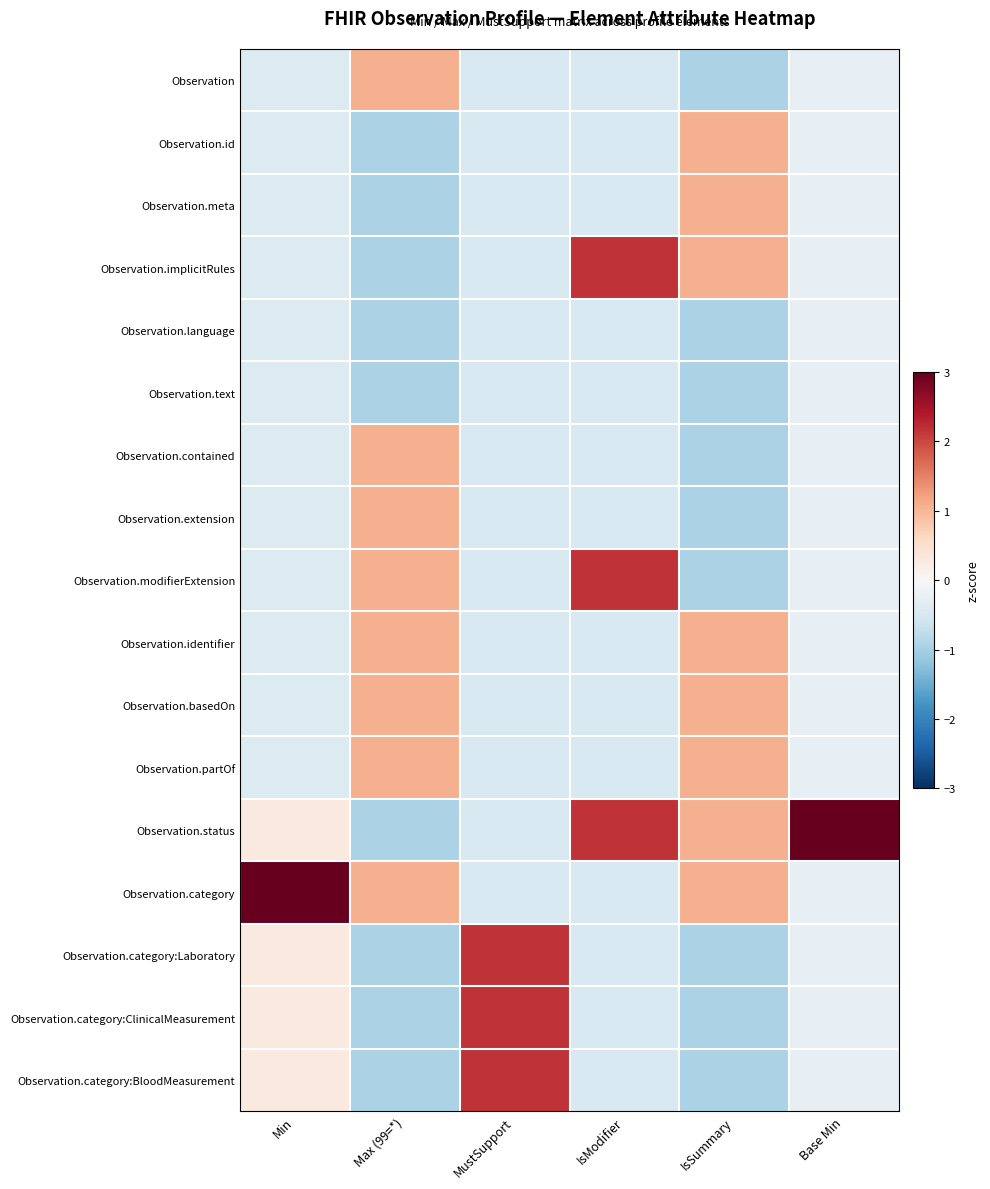

Reading left to right, list all the values displayed in this chart.

Observation: Min=-0.4	Max (99=*)=1.1	MustSupport=-0.5	IsModifier=-0.5	IsSummary=-0.9	Base Min=-0.2
Observation.id: Min=-0.4	Max (99=*)=-0.9	MustSupport=-0.5	IsModifier=-0.5	IsSummary=1.1	Base Min=-0.2
Observation.meta: Min=-0.4	Max (99=*)=-0.9	MustSupport=-0.5	IsModifier=-0.5	IsSummary=1.1	Base Min=-0.2
Observation.implicitRules: Min=-0.4	Max (99=*)=-0.9	MustSupport=-0.5	IsModifier=2.2	IsSummary=1.1	Base Min=-0.2
Observation.language: Min=-0.4	Max (99=*)=-0.9	MustSupport=-0.5	IsModifier=-0.5	IsSummary=-0.9	Base Min=-0.2
Observation.text: Min=-0.4	Max (99=*)=-0.9	MustSupport=-0.5	IsModifier=-0.5	IsSummary=-0.9	Base Min=-0.2
Observation.contained: Min=-0.4	Max (99=*)=1.1	MustSupport=-0.5	IsModifier=-0.5	IsSummary=-0.9	Base Min=-0.2
Observation.extension: Min=-0.4	Max (99=*)=1.1	MustSupport=-0.5	IsModifier=-0.5	IsSummary=-0.9	Base Min=-0.2
Observation.modifierExtension: Min=-0.4	Max (99=*)=1.1	MustSupport=-0.5	IsModifier=2.2	IsSummary=-0.9	Base Min=-0.2
Observation.identifier: Min=-0.4	Max (99=*)=1.1	MustSupport=-0.5	IsModifier=-0.5	IsSummary=1.1	Base Min=-0.2
Observation.basedOn: Min=-0.4	Max (99=*)=1.1	MustSupport=-0.5	IsModifier=-0.5	IsSummary=1.1	Base Min=-0.2
Observation.partOf: Min=-0.4	Max (99=*)=1.1	MustSupport=-0.5	IsModifier=-0.5	IsSummary=1.1	Base Min=-0.2
Observation.status: Min=0.3	Max (99=*)=-0.9	MustSupport=-0.5	IsModifier=2.2	IsSummary=1.1	Base Min=3.0
Observation.category: Min=3.0	Max (99=*)=1.1	MustSupport=-0.5	IsModifier=-0.5	IsSummary=1.1	Base Min=-0.2
Observation.category:Laboratory: Min=0.3	Max (99=*)=-0.9	MustSupport=2.2	IsModifier=-0.5	IsSummary=-0.9	Base Min=-0.2
Observation.category:ClinicalMeasurement: Min=0.3	Max (99=*)=-0.9	MustSupport=2.2	IsModifier=-0.5	IsSummary=-0.9	Base Min=-0.2
Observation.category:BloodMeasurement: Min=0.3	Max (99=*)=-0.9	MustSupport=2.2	IsModifier=-0.5	IsSummary=-0.9	Base Min=-0.2